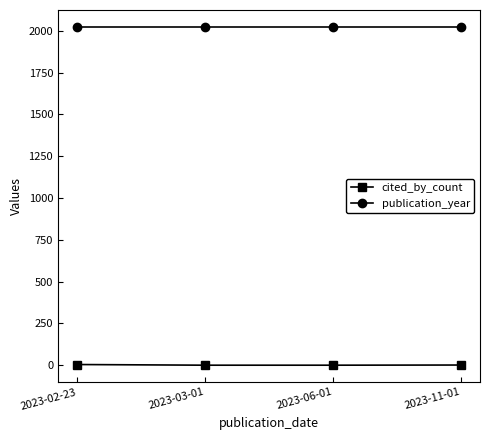

True or false: publication_year has a value of 2023 at 2023-03-01.

True